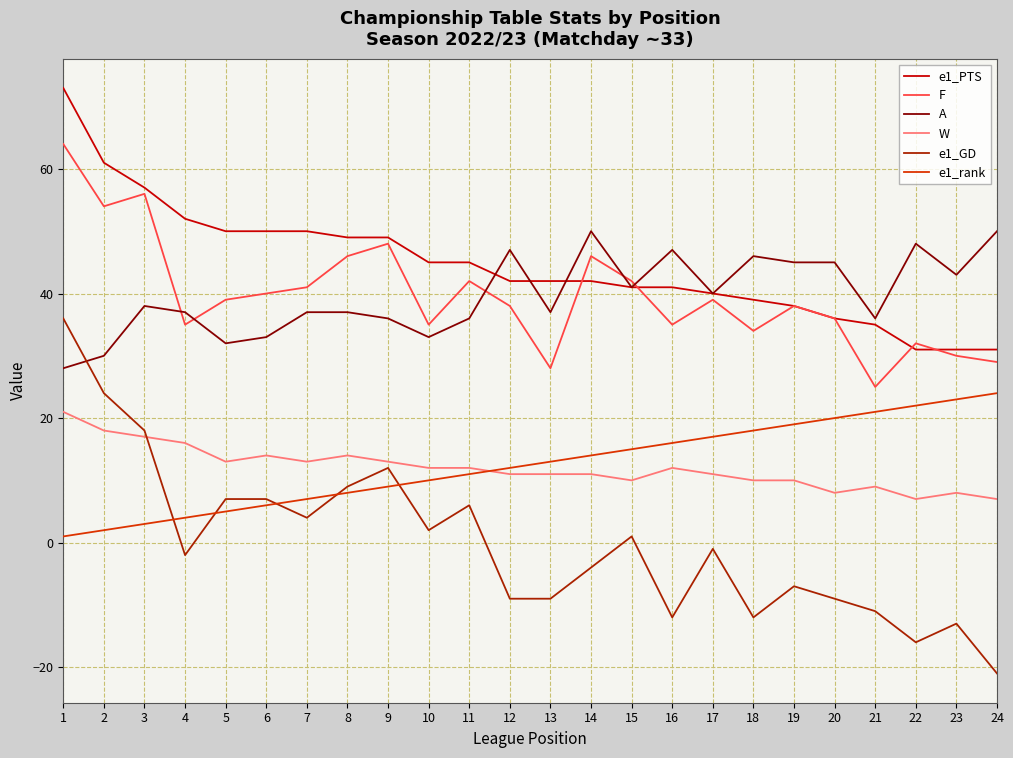

Reading left to right, what are all the values shown in this chart?

e1_PTS: 73	61	57	52	50	50	50	49	49	45	45	42	42	42	41	41	40	39	38	36	35	31	31	31
F: 64	54	56	35	39	40	41	46	48	35	42	38	28	46	42	35	39	34	38	36	25	32	30	29
A: 28	30	38	37	32	33	37	37	36	33	36	47	37	50	41	47	40	46	45	45	36	48	43	50
W: 21	18	17	16	13	14	13	14	13	12	12	11	11	11	10	12	11	10	10	8	9	7	8	7
e1_GD: 36	24	18	-2	7	7	4	9	12	2	6	-9	-9	-4	1	-12	-1	-12	-7	-9	-11	-16	-13	-21
e1_rank: 1	2	3	4	5	6	7	8	9	10	11	12	13	14	15	16	17	18	19	20	21	22	23	24